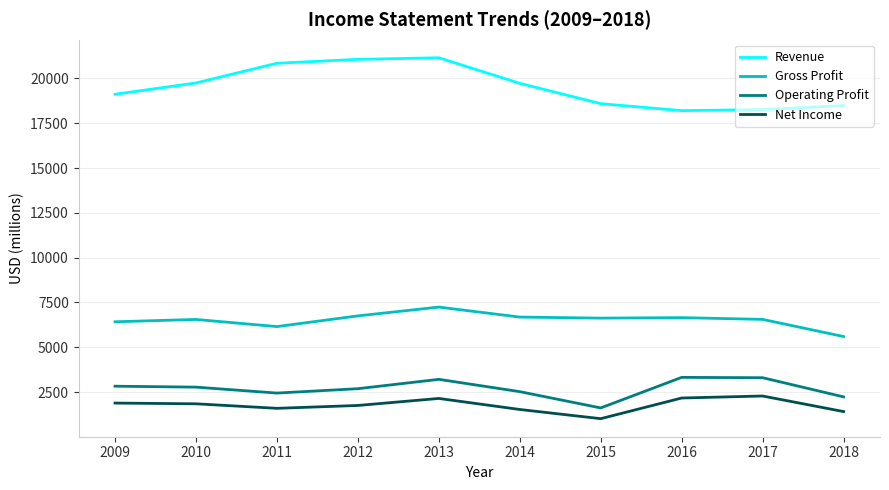

What is the smallest value displayed?

1013